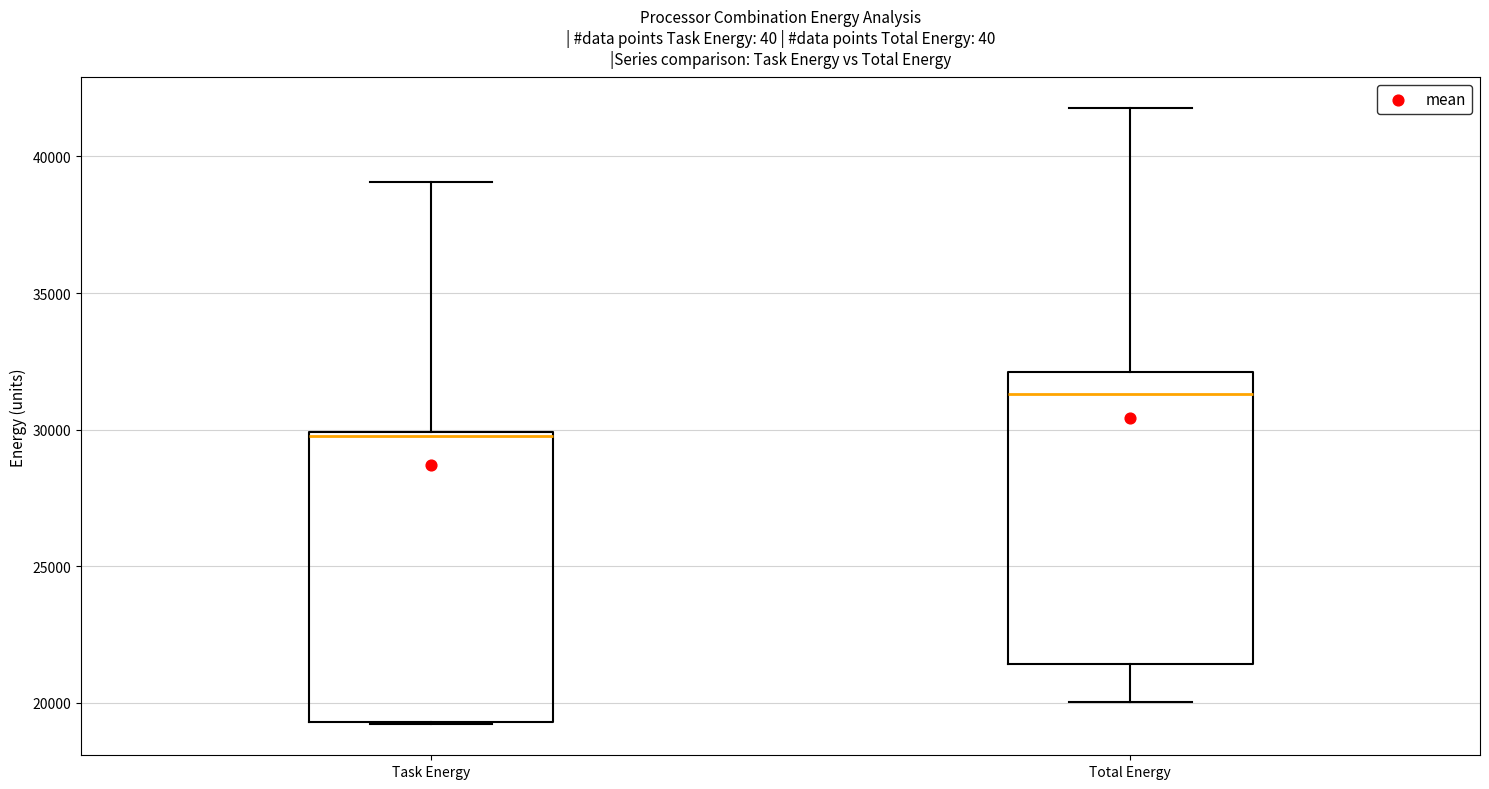

Which box has the highest median line?

Total Energy